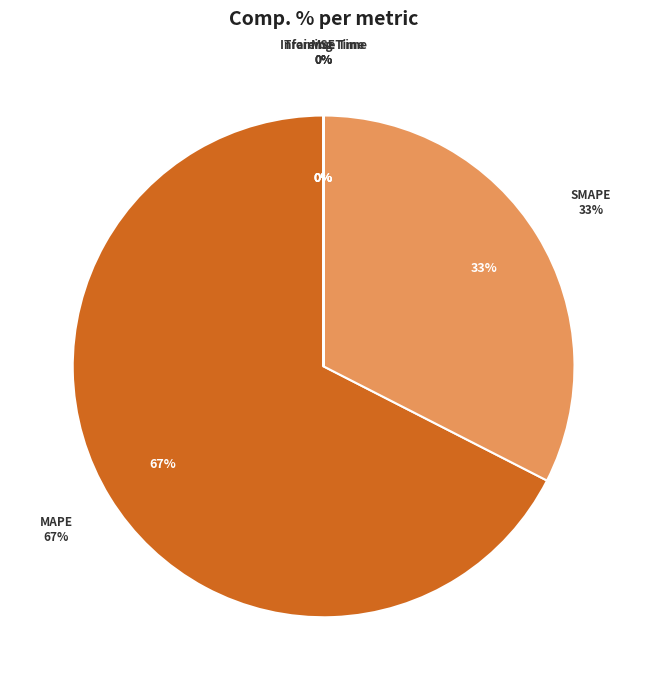

How many slices are in this pie chart?

5